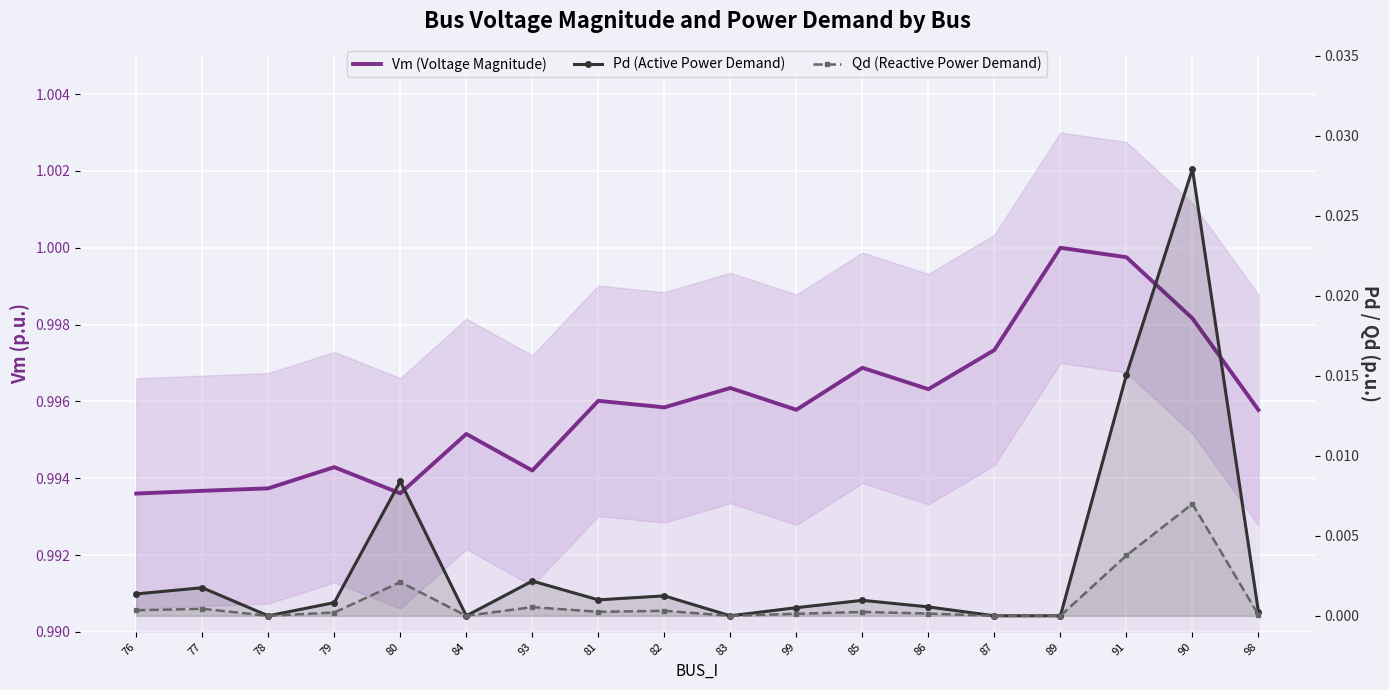

At which category is the sum across all series the highest?

90